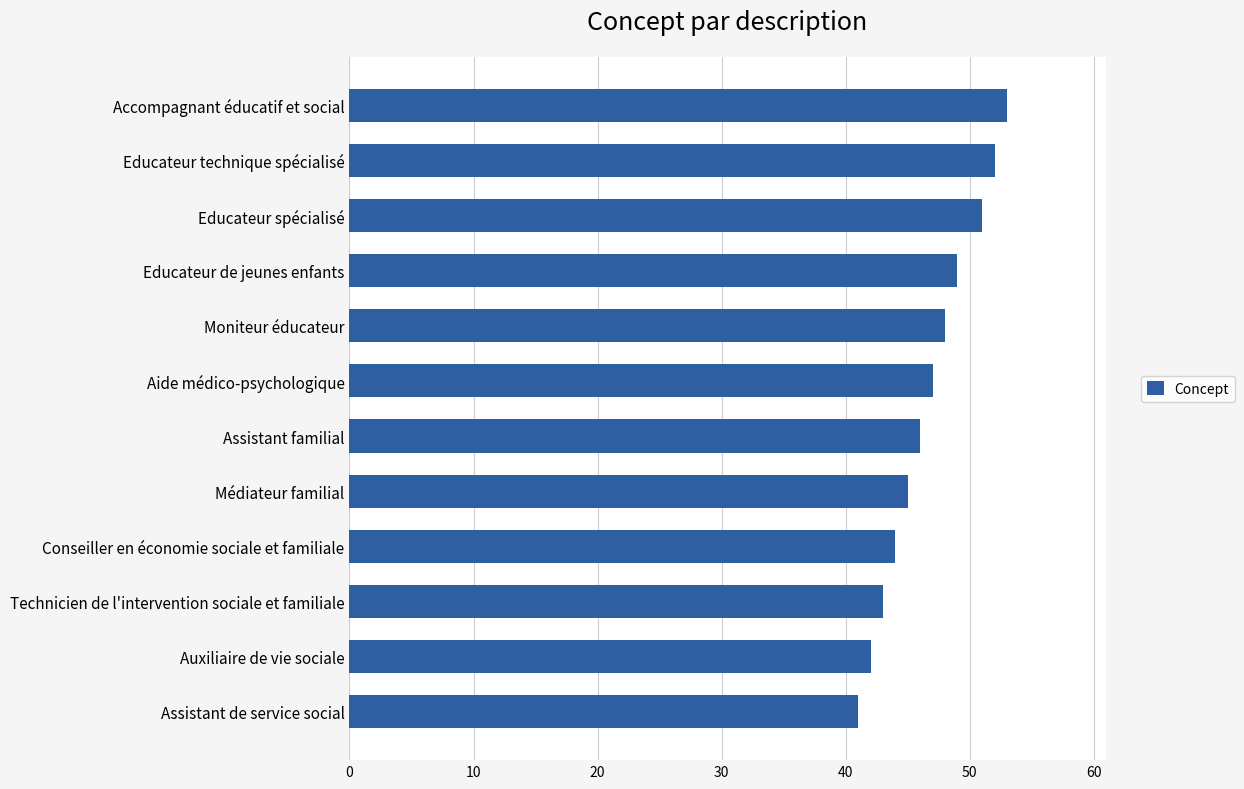

Reading bottom to top, transcribe all the data shown in this chart.

Assistant de service social=41	Auxiliaire de vie sociale=42	Technicien de l'intervention sociale et familiale=43	Conseiller en économie sociale et familiale=44	Médiateur familial=45	Assistant familial=46	Aide médico-psychologique=47	Moniteur éducateur=48	Educateur de jeunes enfants=49	Educateur spécialisé=51	Educateur technique spécialisé=52	Accompagnant éducatif et social=53